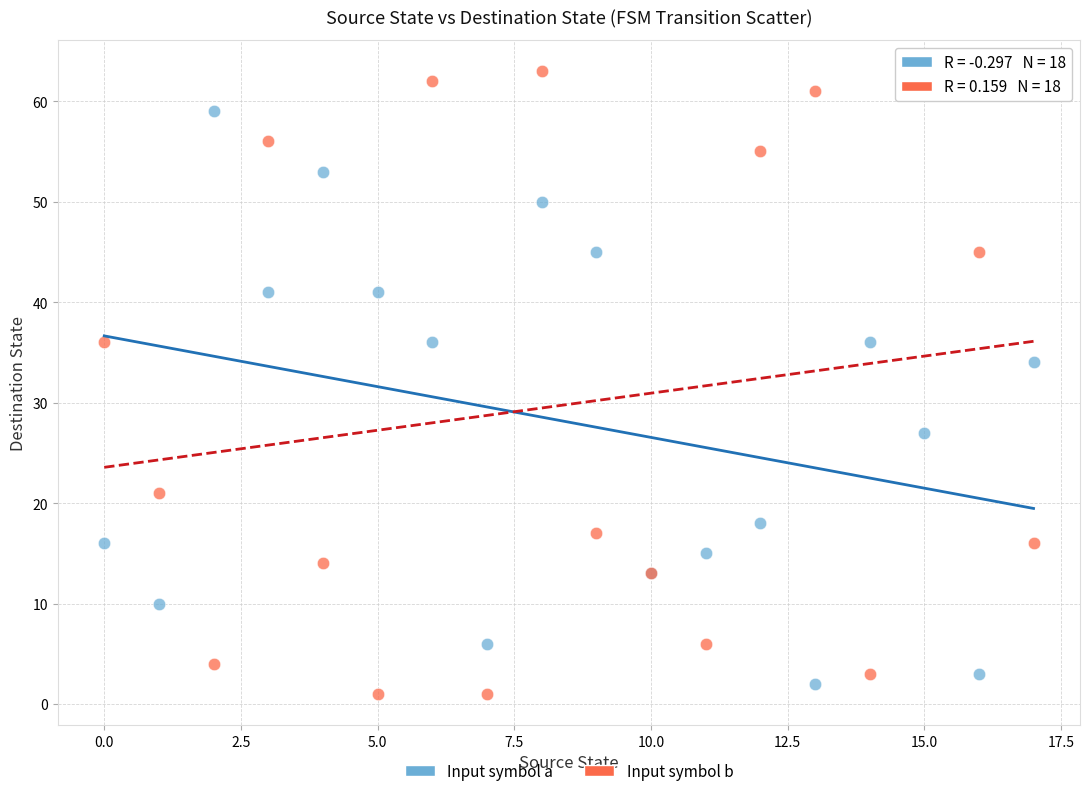

Across all series, what Y value is closest to 32?

34